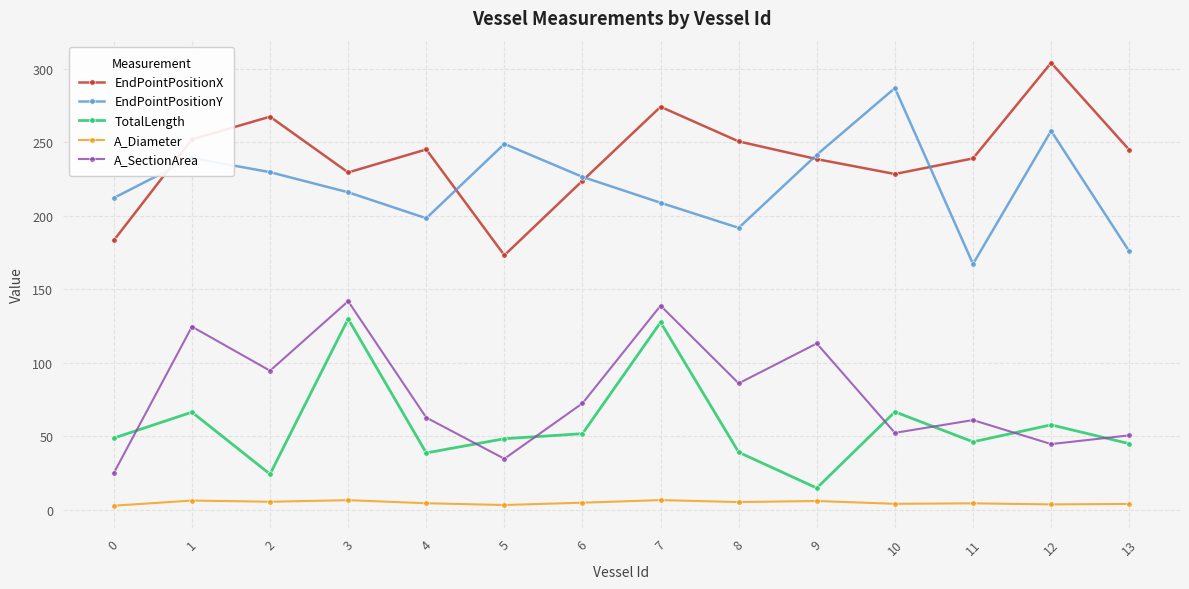

True or false: TotalLength and A_Diameter intersect in this chart.

False